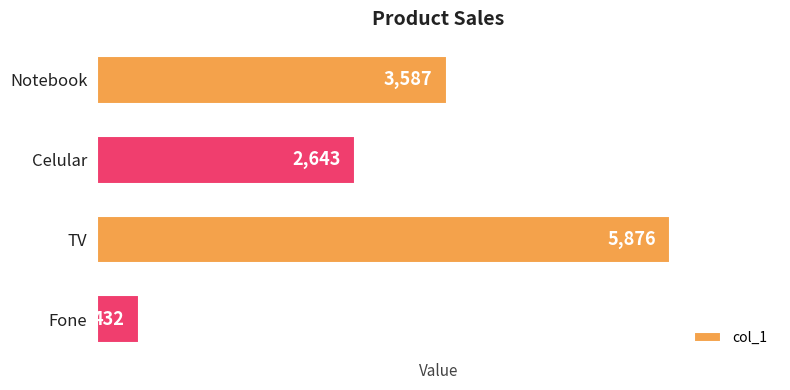

What is the difference between the maximum and second lowest values?

3233